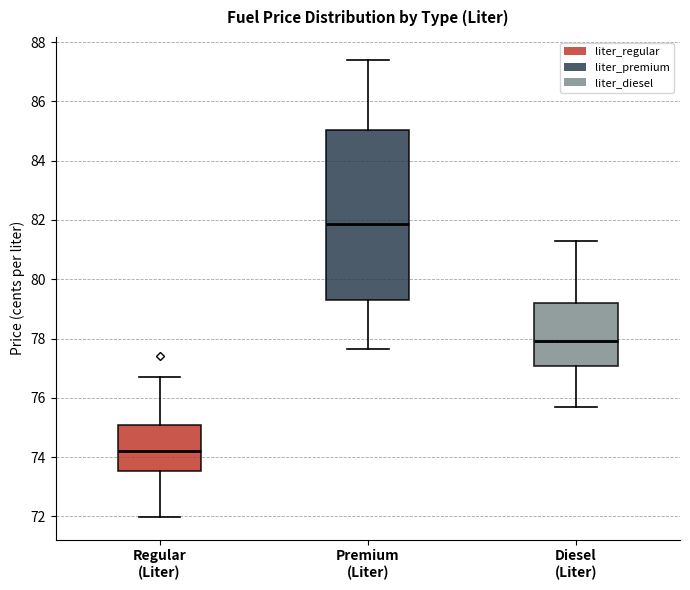

Where does the upper whisker of the box for Premium (Liter) end on the y-axis? The values are not printed on the chart, so give them approximately, as read against the axis.

87.4